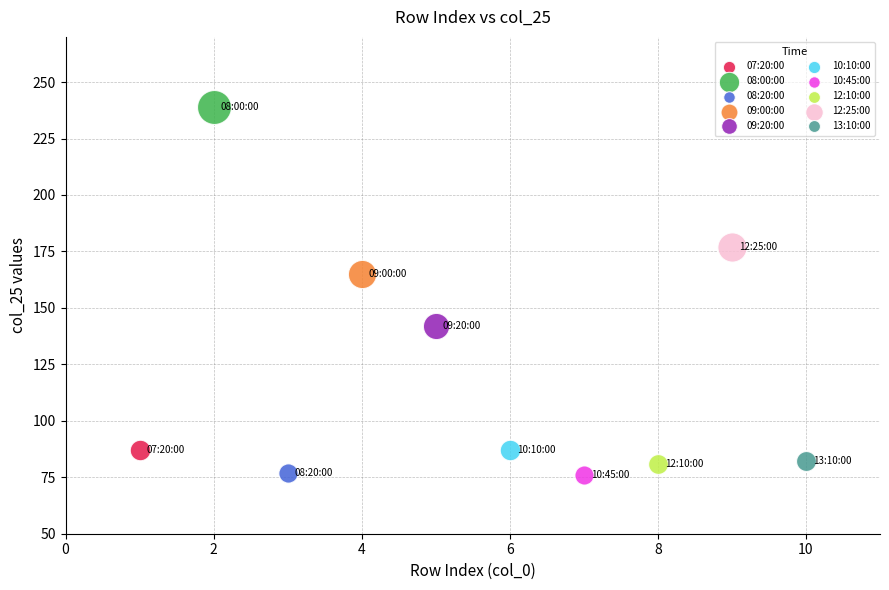

Which series reaches the maximum Y coordinate?

08:00:00